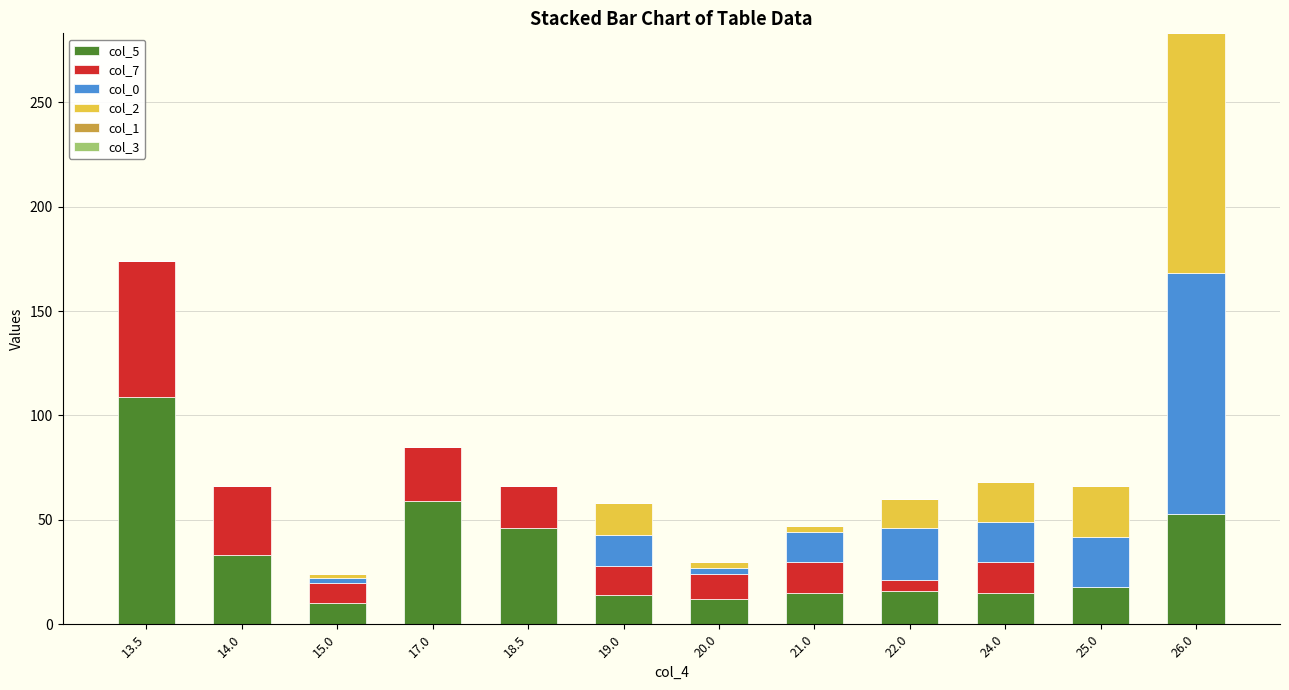

True or false: col_5 has a value of 28 at 25.0.

False